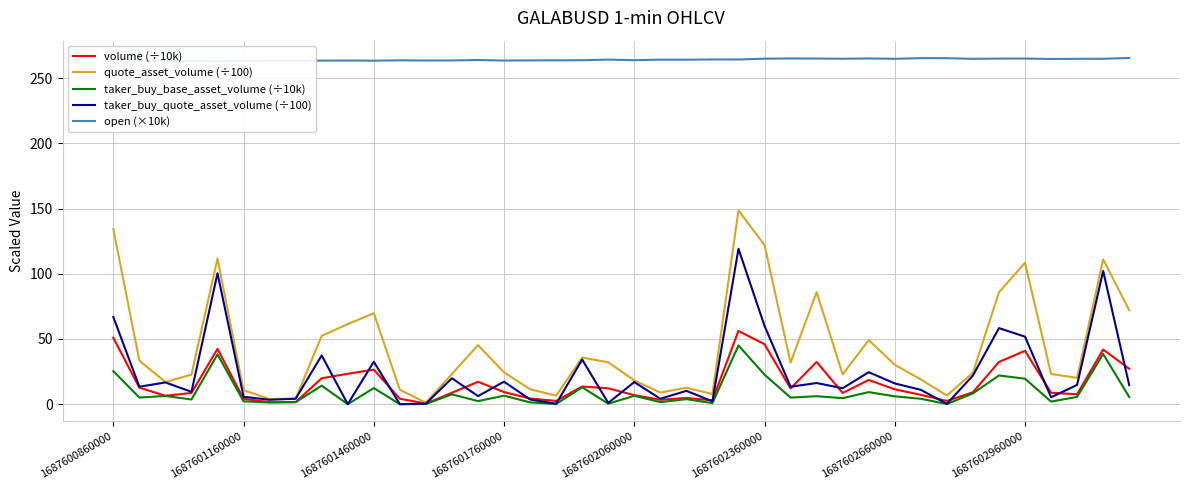

At how many categories does at least one series exceed 29?

40